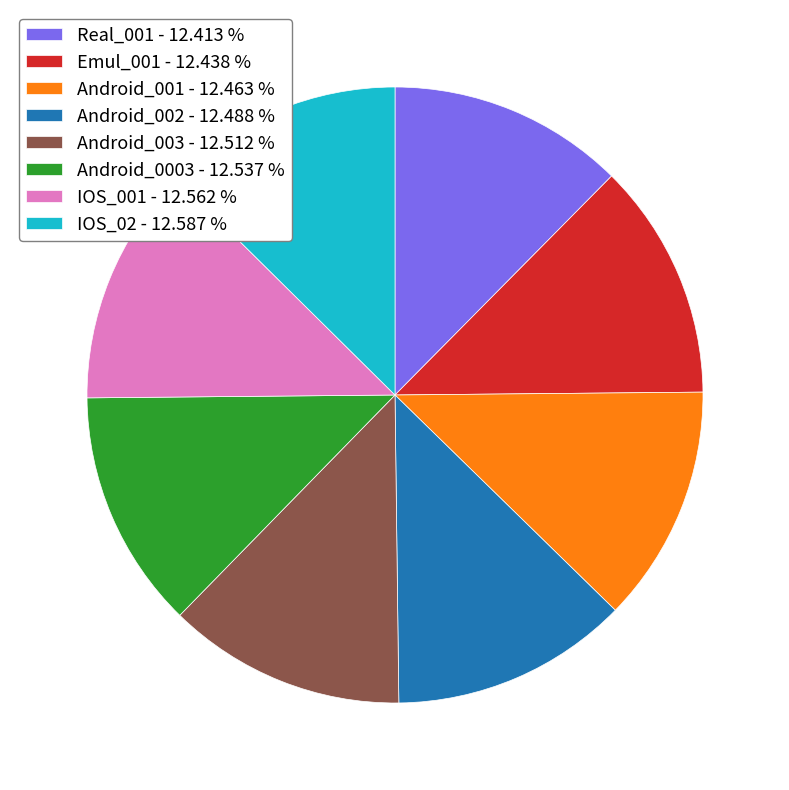

True or false: IOS_02 accounts for 3% of the total.

False